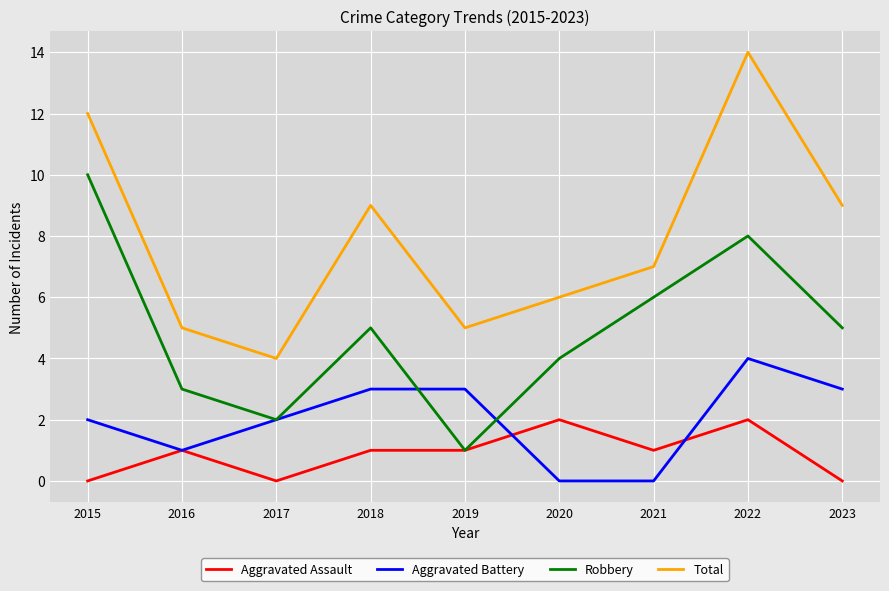

The Robbery series shows 6 at 2021. True or false?

True